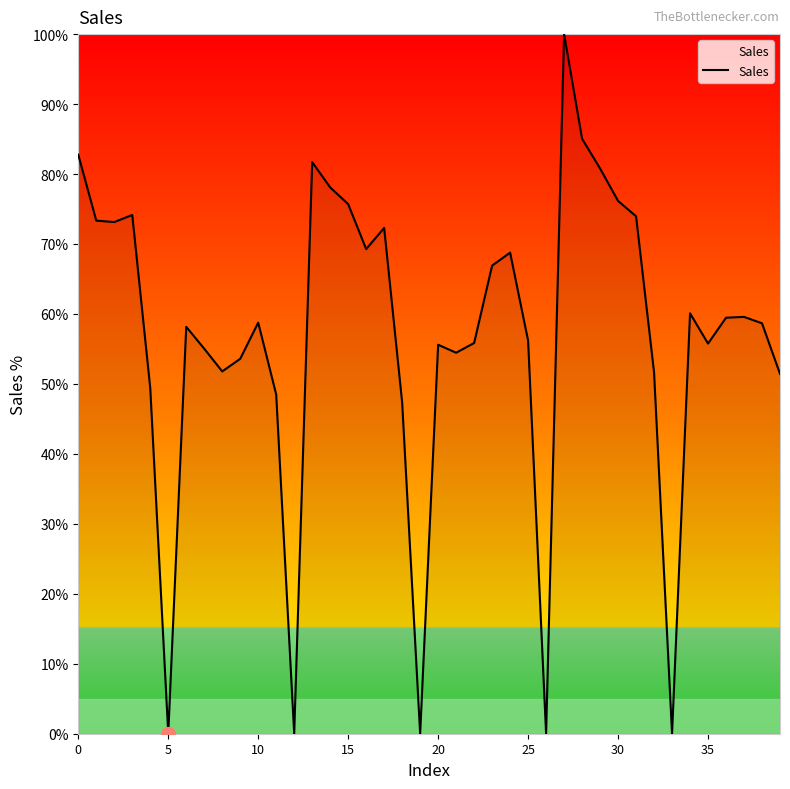

How many interior local valleys (lower than both neighbors) does the data have?

10